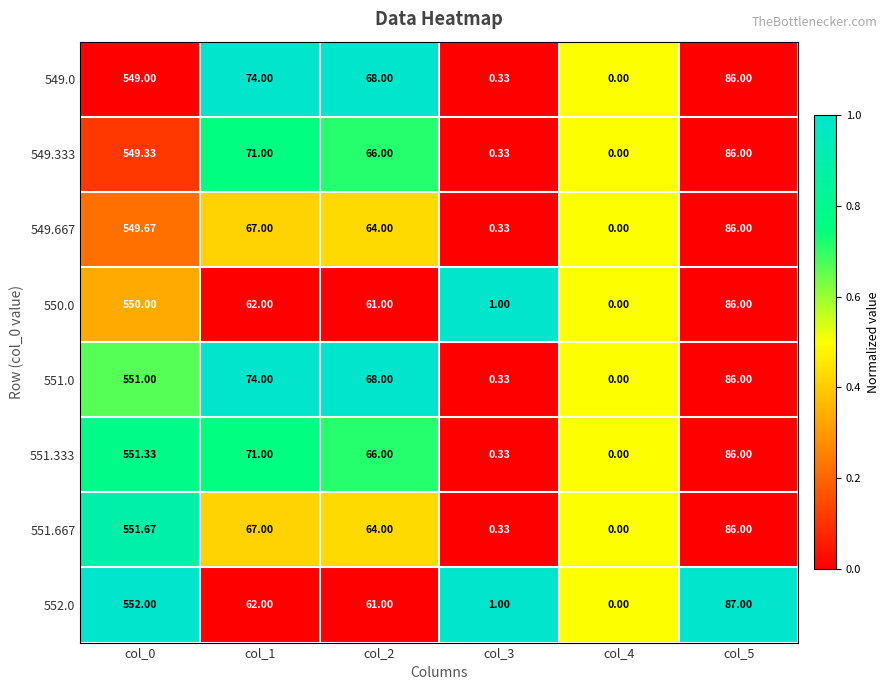

Is the value of 549.333 at col_2 greater than the value of 549.0 at col_3?

Yes